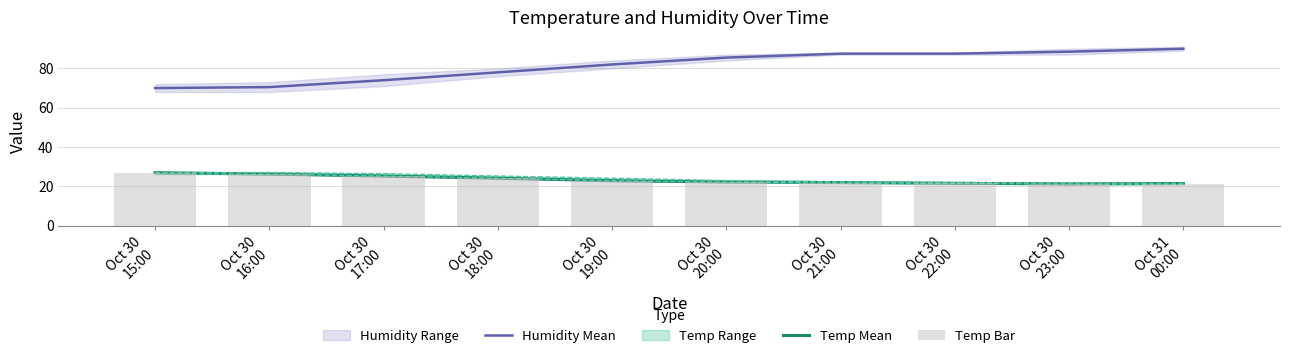

Reading left to right, what are all the values shown in this chart?

Humidity Mean: 70.0	70.5	74.0	78.0	82.0	85.5	87.5	87.5	88.5	90.0
Temp Mean: 27.0	26.3	25.3	24.2	22.9	22.3	22.0	21.6	21.3	21.5
Temp Bar: 27.0	26.3	25.3	24.2	22.9	22.3	22.0	21.6	21.3	21.5